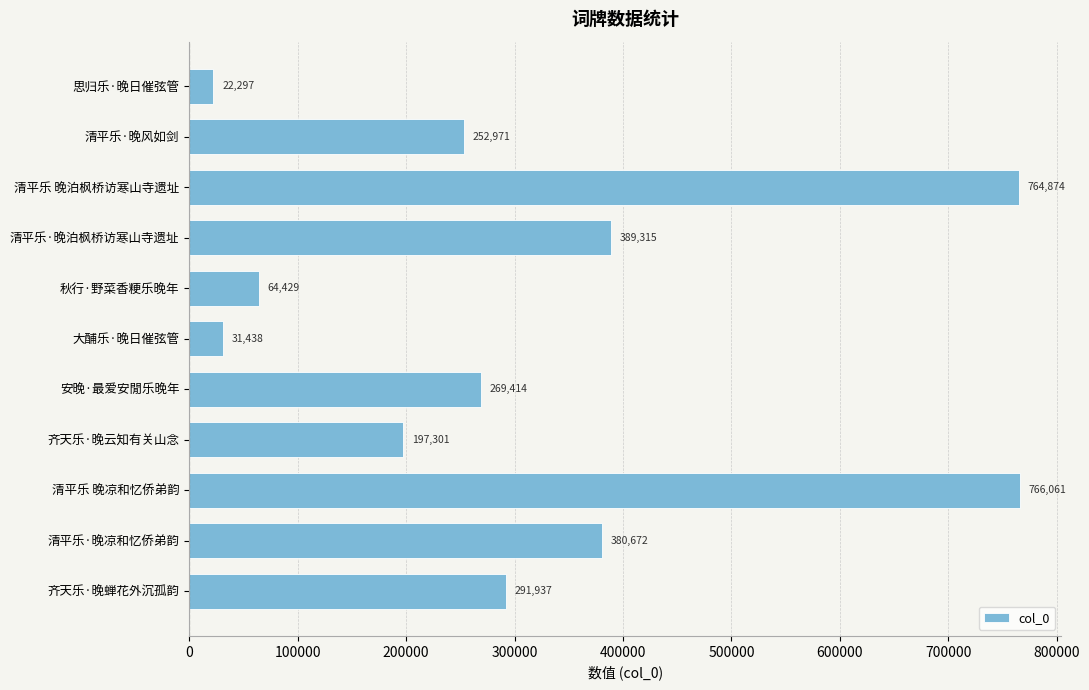

At which label is the value closest to 394179?

清平乐·晚泊枫桥访寒山寺遗址